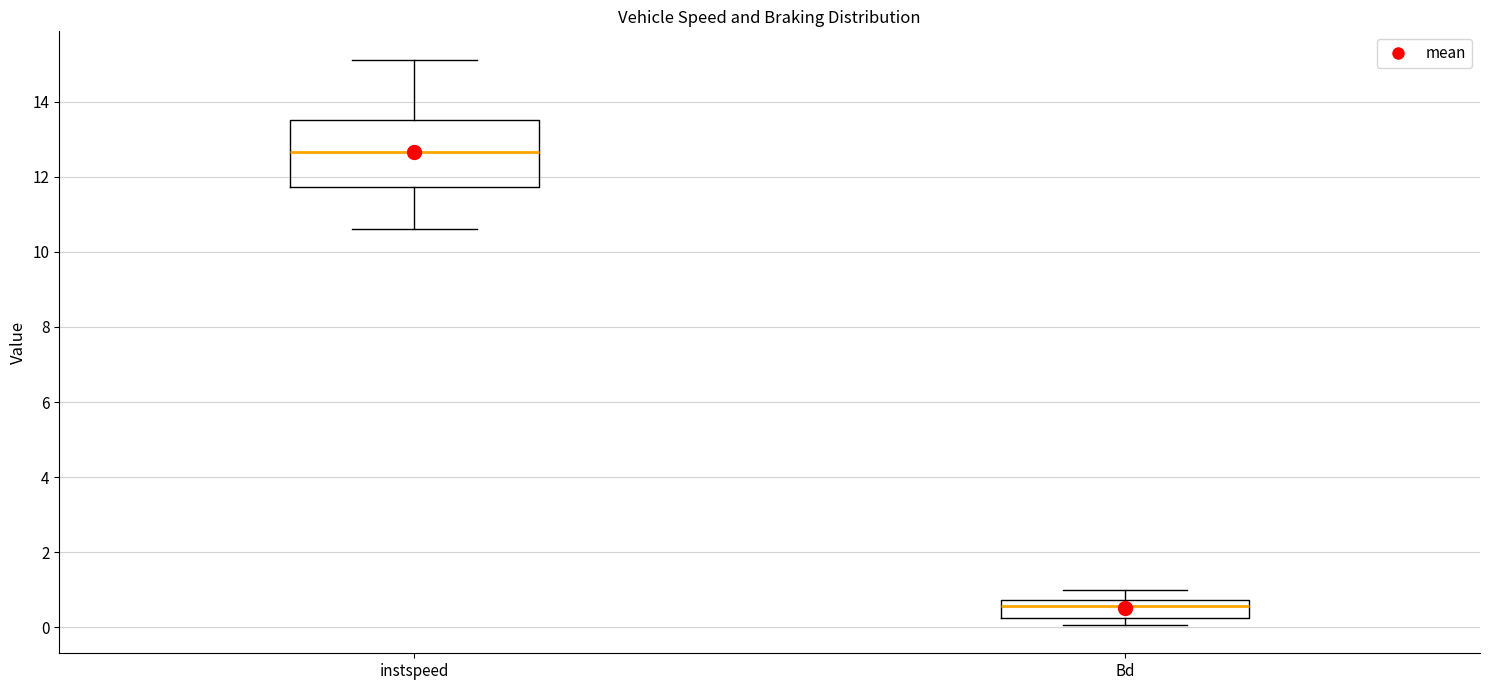

Where is the lower edge of the box for instspeed on the y-axis? The values are not printed on the chart, so give them approximately, as read against the axis.

11.8